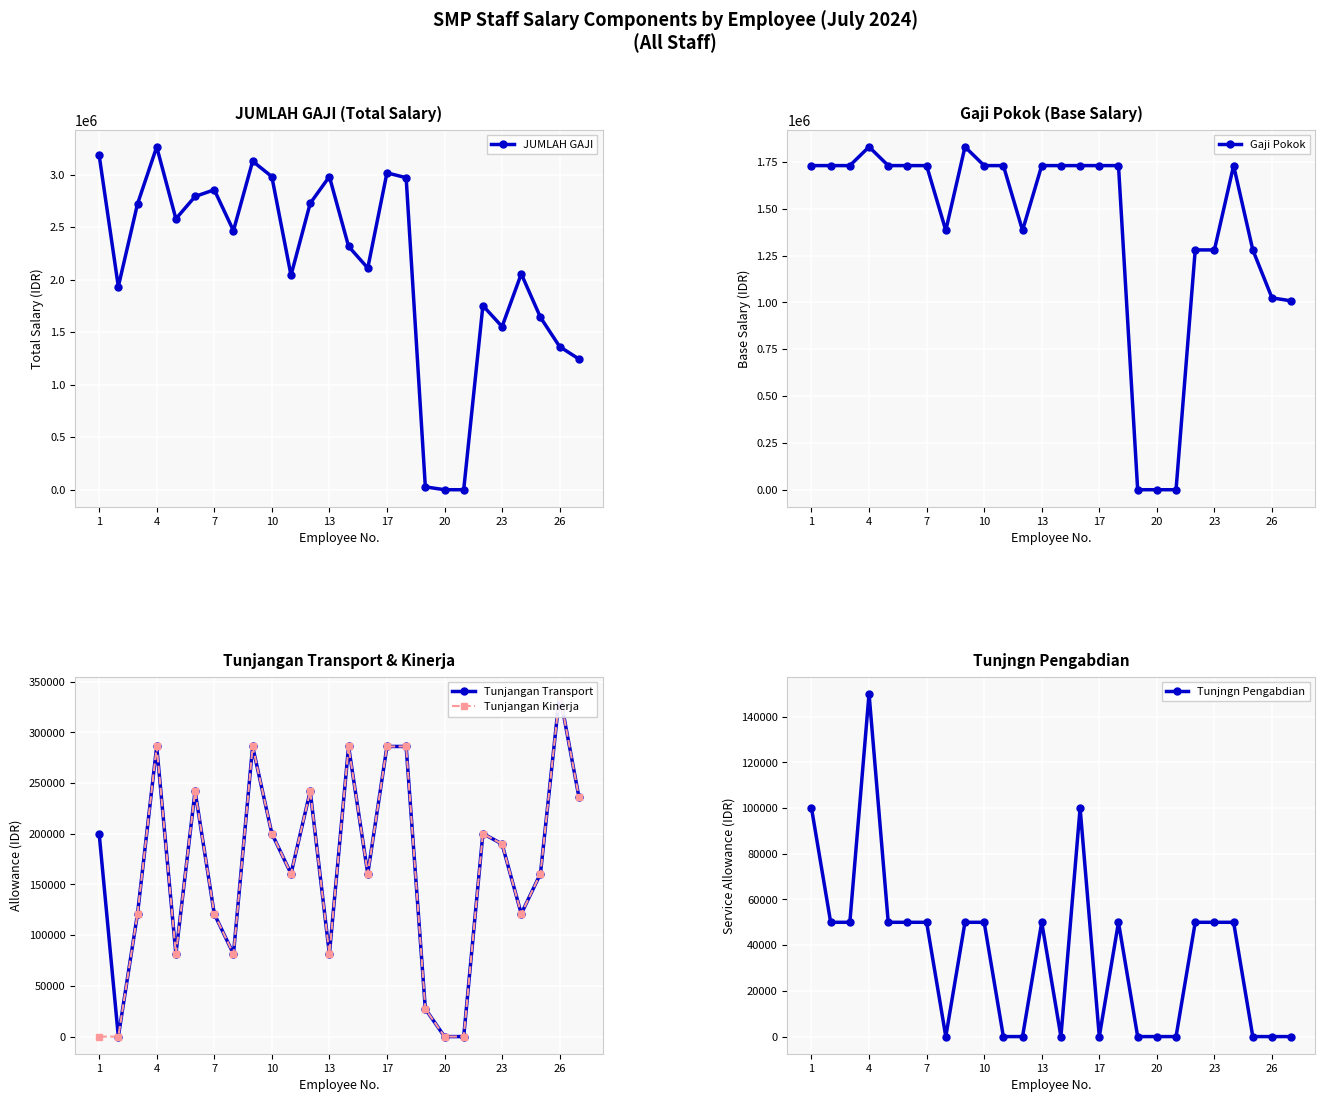

At how many categories does at least one series exceed 3009993?

4